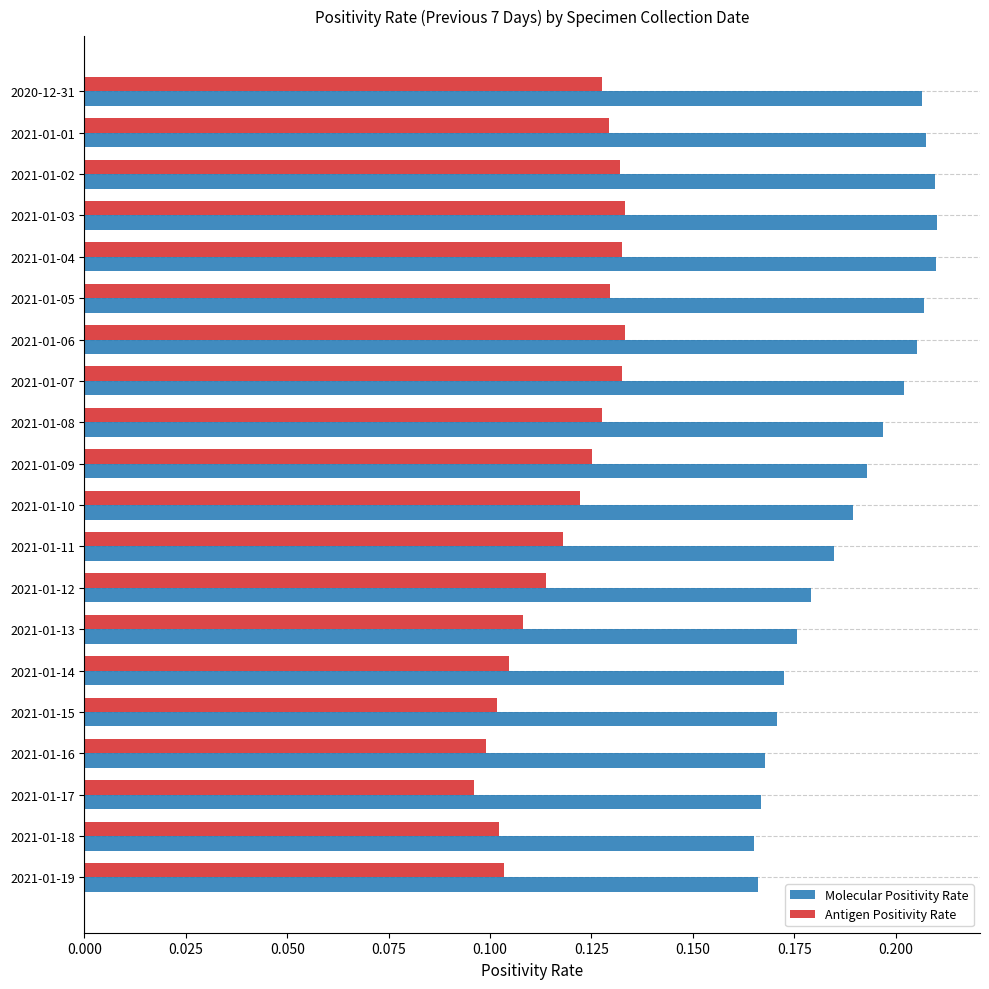

Which series has the widest spread of values?

Molecular Positivity Rate